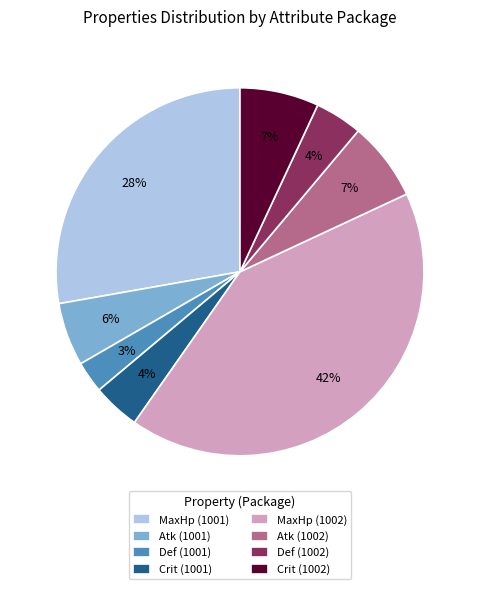

Between MaxHp (1001) and Atk (1001), which is larger?

MaxHp (1001)